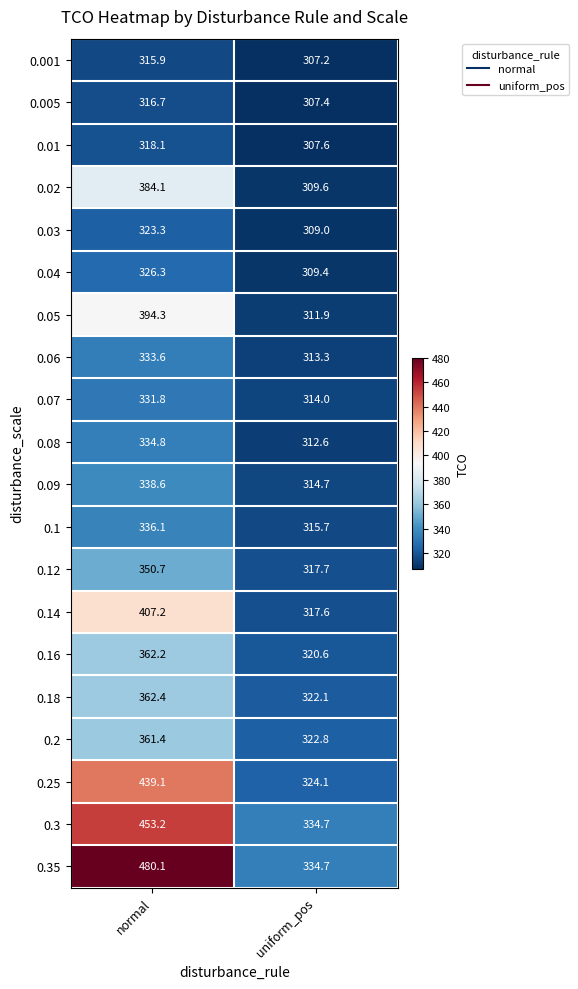

At how many categories does at least one series exceed 414?

1